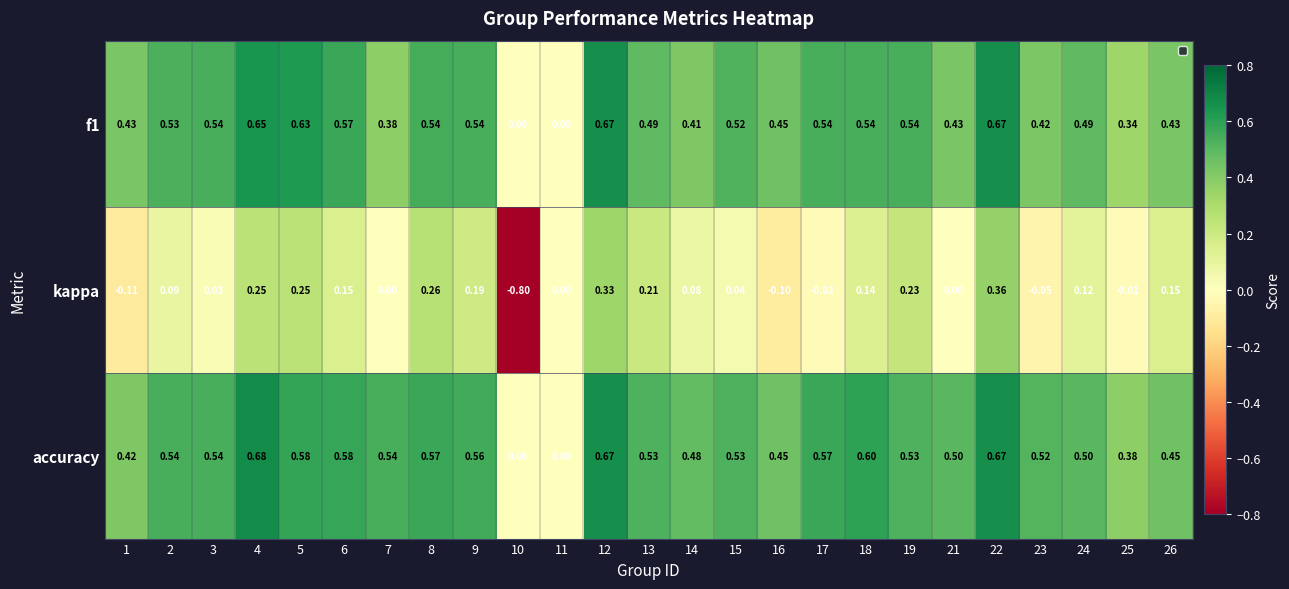

What is the total value across all series at 13?

1.2